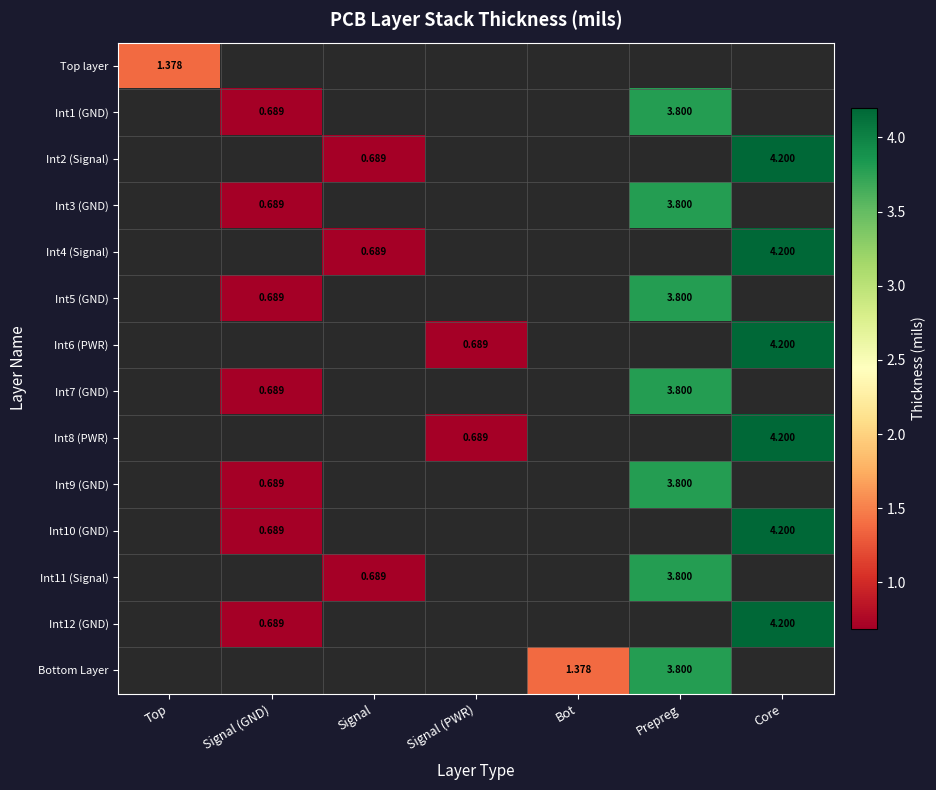

How many values in Int2 (Signal) are above zero?

2